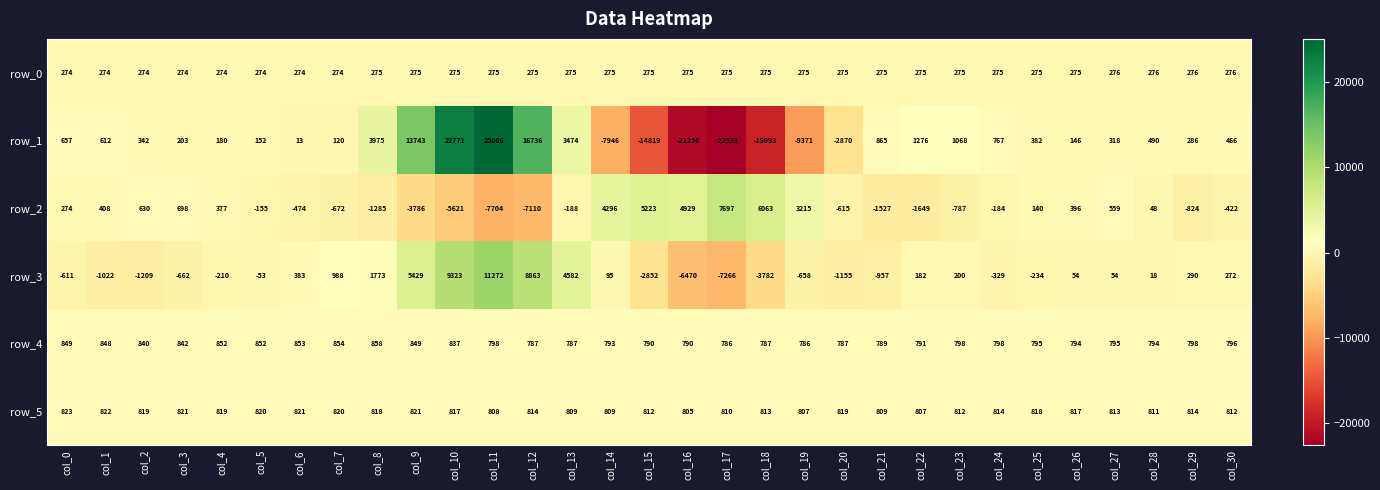

Which series has the widest spread of values?

row_1